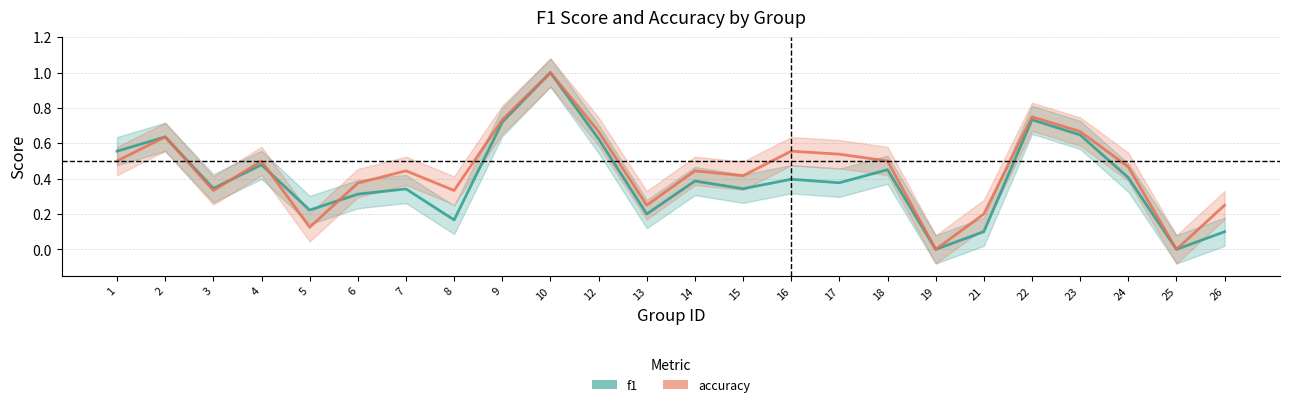

Which series has the widest spread of values?

f1